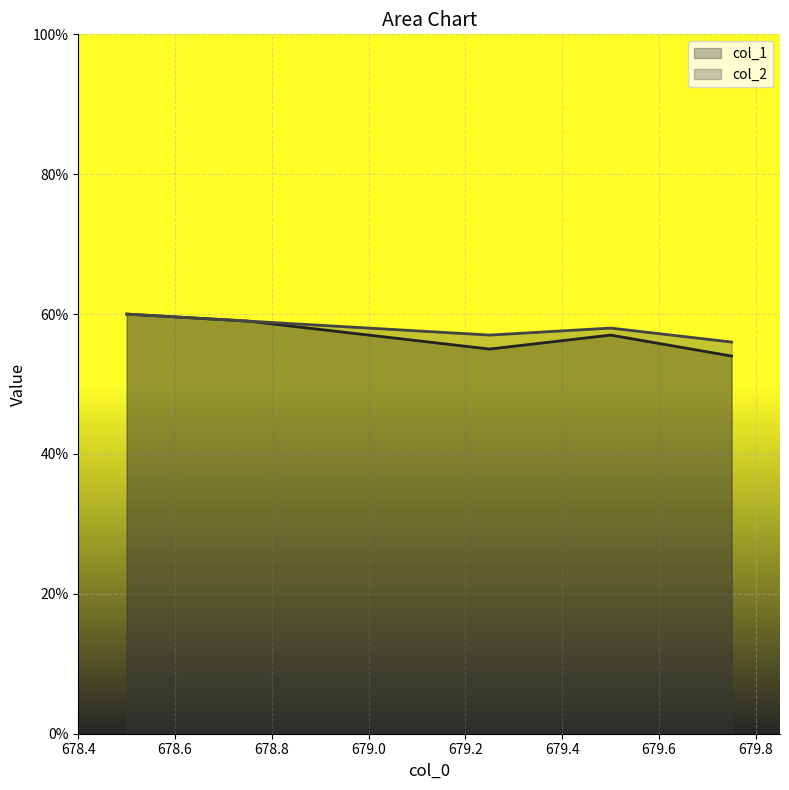

What is the value of the col_2 point at the 1st from the left?

60